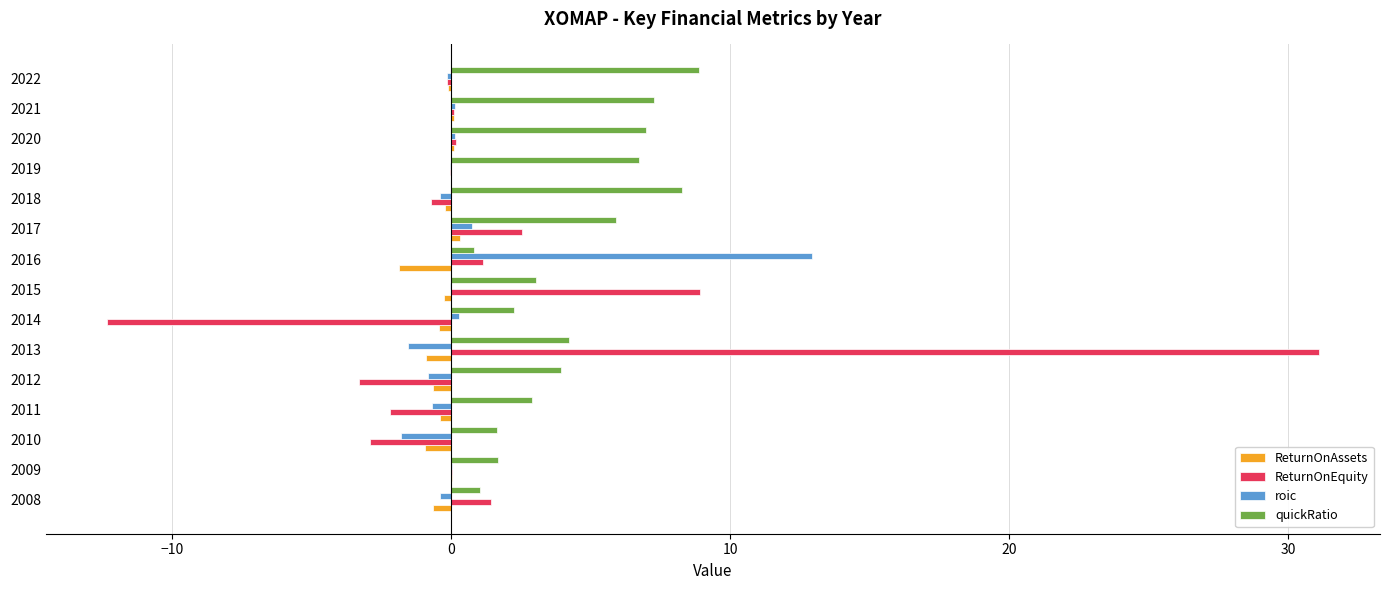

How many distinct data groups are displayed?

4